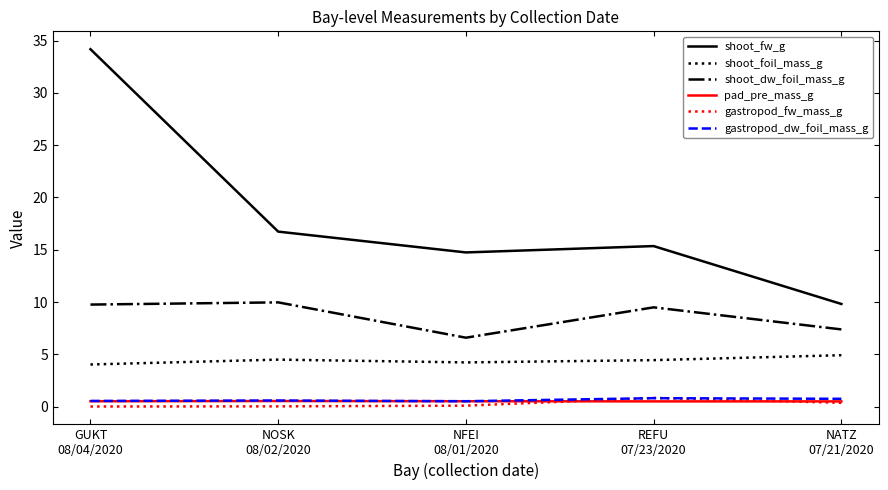

At how many categories does at least one series exceed 3?

5